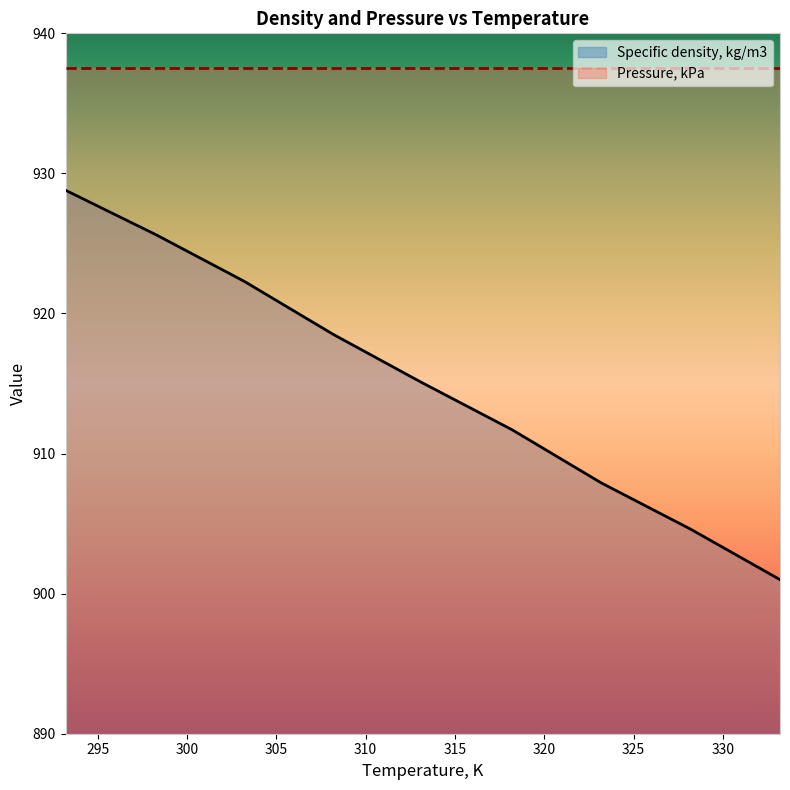

Rank the categories by value from highest to lowest.

293.2, 298.3, 303.2, 308.2, 313.1, 318.2, 323.2, 328.2, 333.2